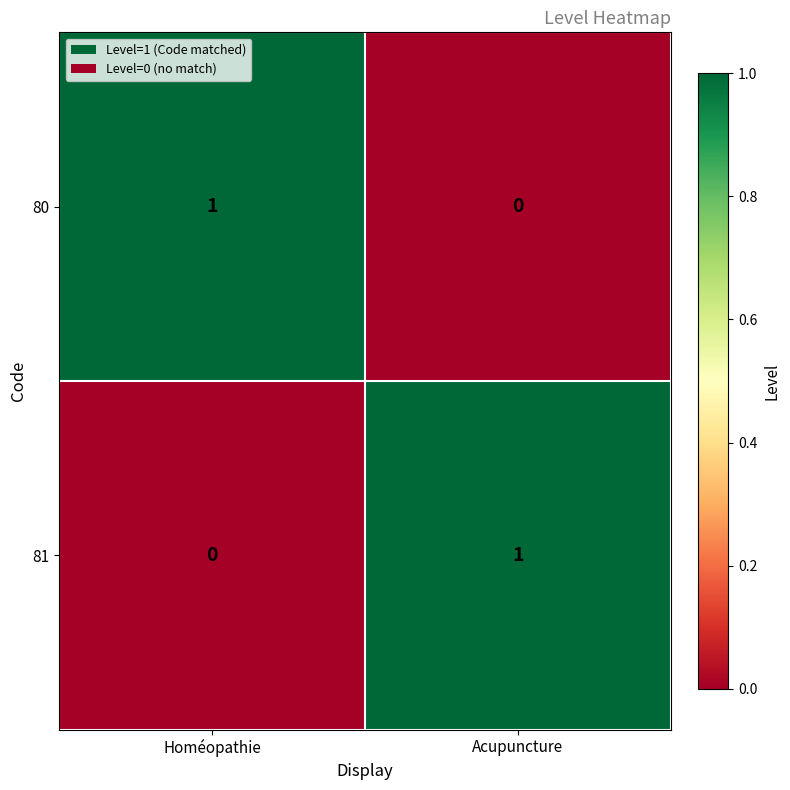

What is the total value across all series at Acupuncture?

1